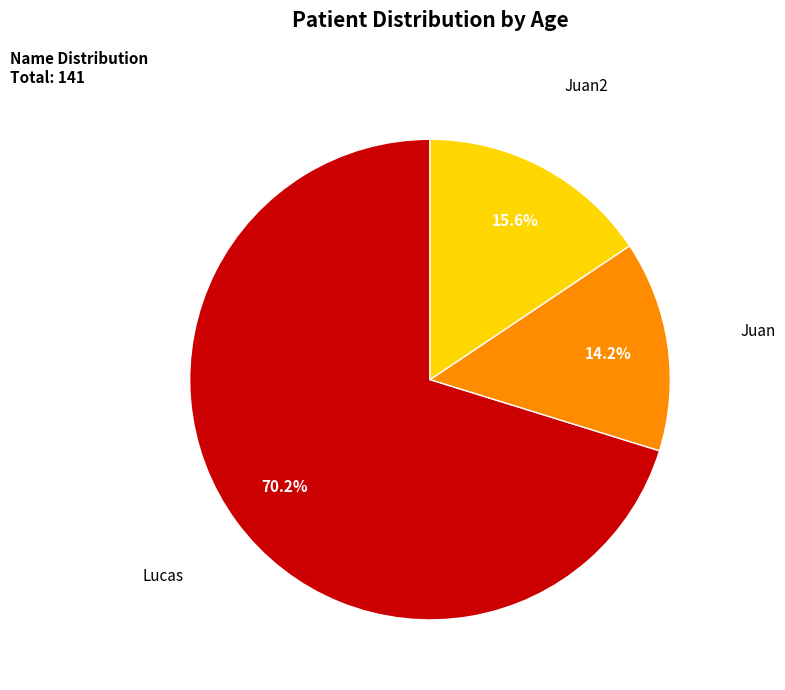

Which category accounts for the majority?

Lucas